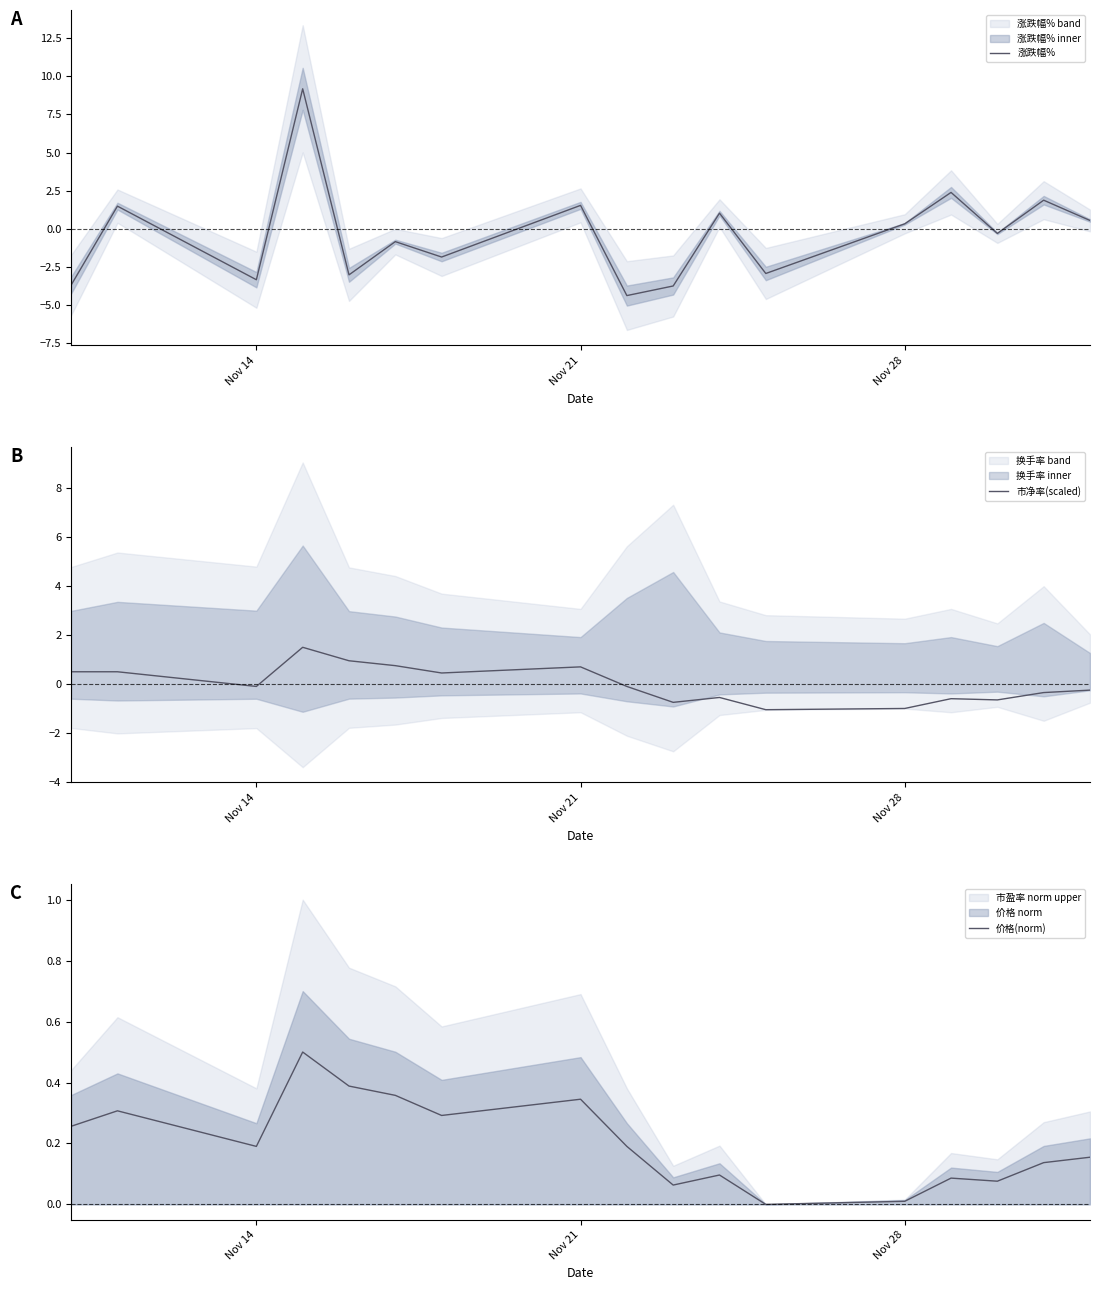

What is the minimum value for 涨跌幅%?

-4.4